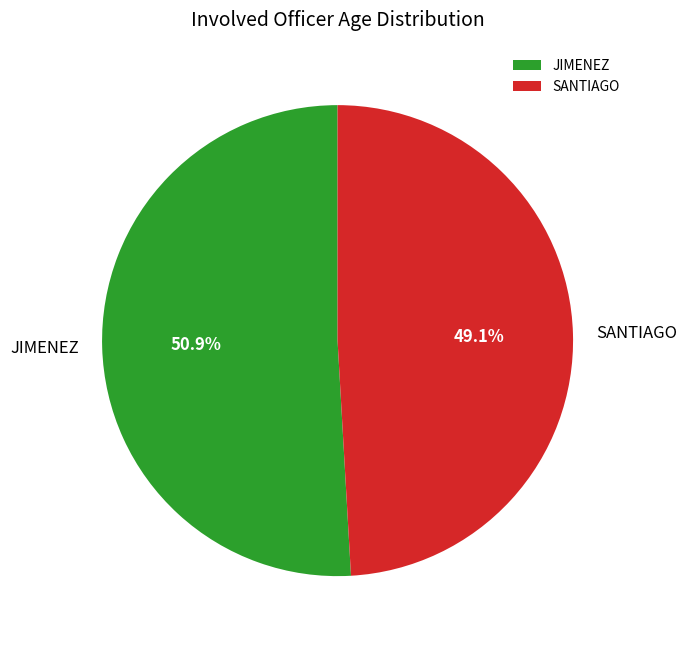

To the nearest percent, what is the difference between the SANTIAGO and JIMENEZ slice percentages?

2%